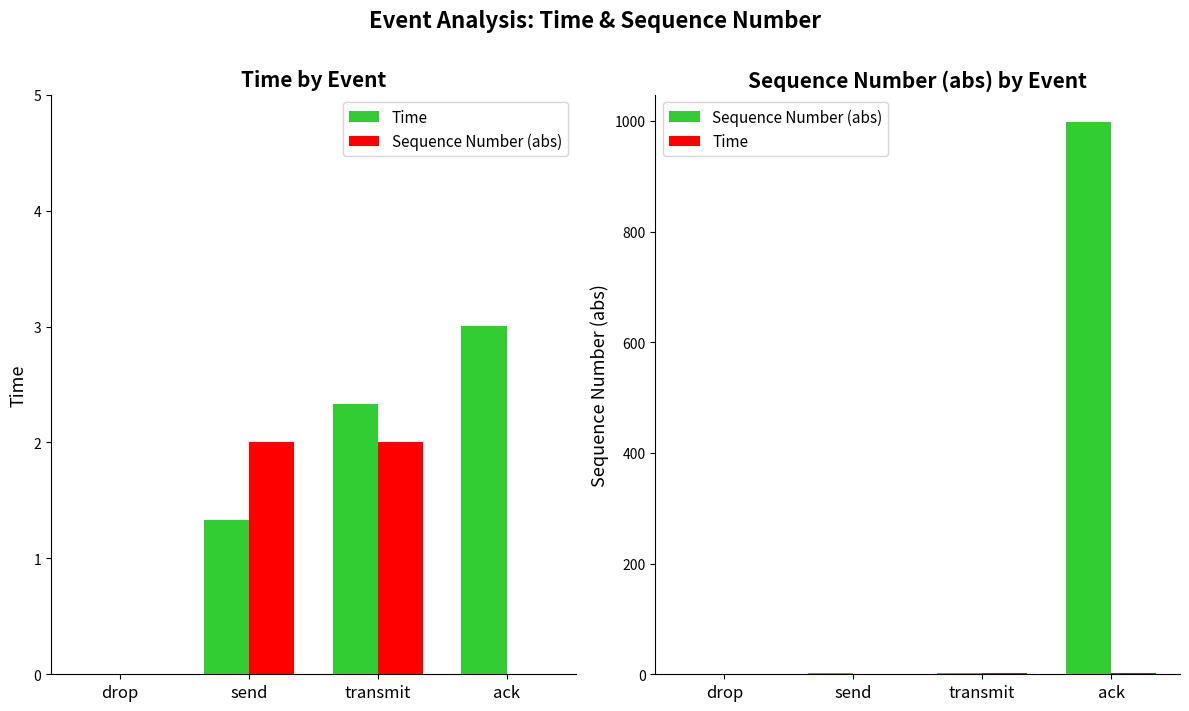

Is it true that Time equals 3.0 at ack?

True